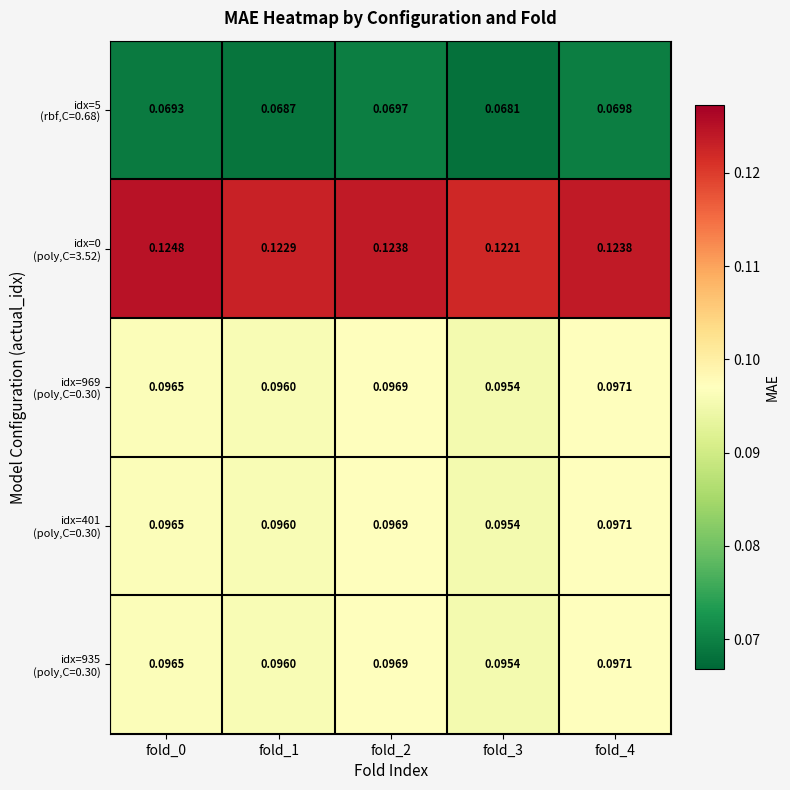

Count the number of categories in the chart.

5